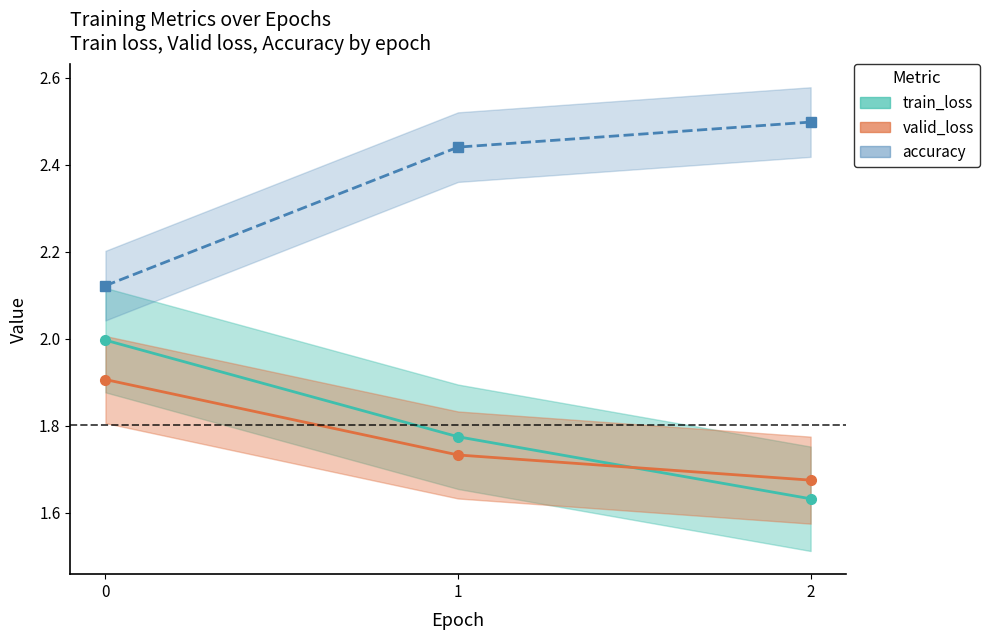

What is the approximate value of train_loss at 0?

2.0